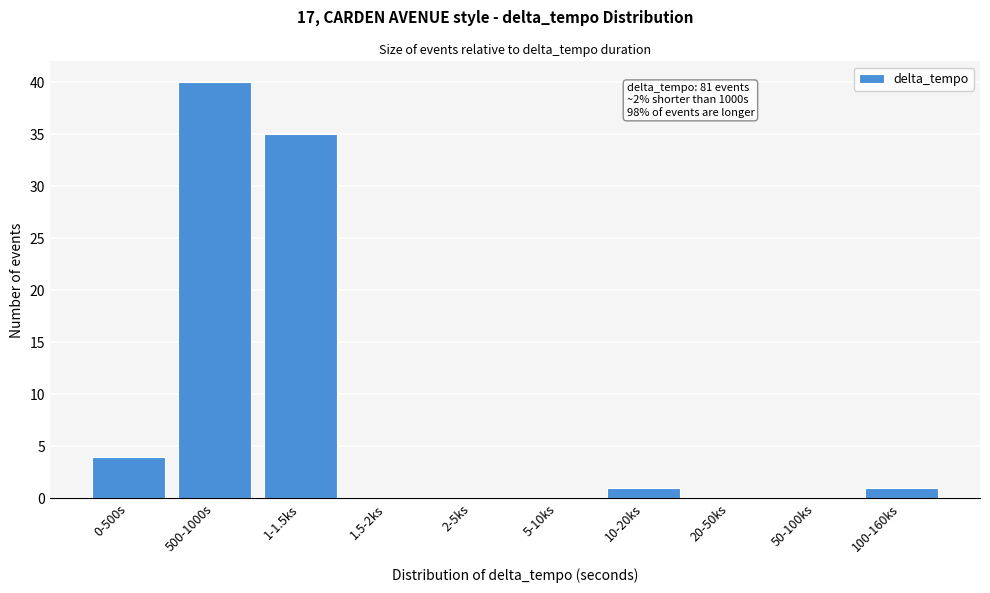

Reading right to left, what are all the values shown in this chart?

100-160ks=1	50-100ks=0	20-50ks=0	10-20ks=1	5-10ks=0	2-5ks=0	1.5-2ks=0	1-1.5ks=35	500-1000s=40	0-500s=4